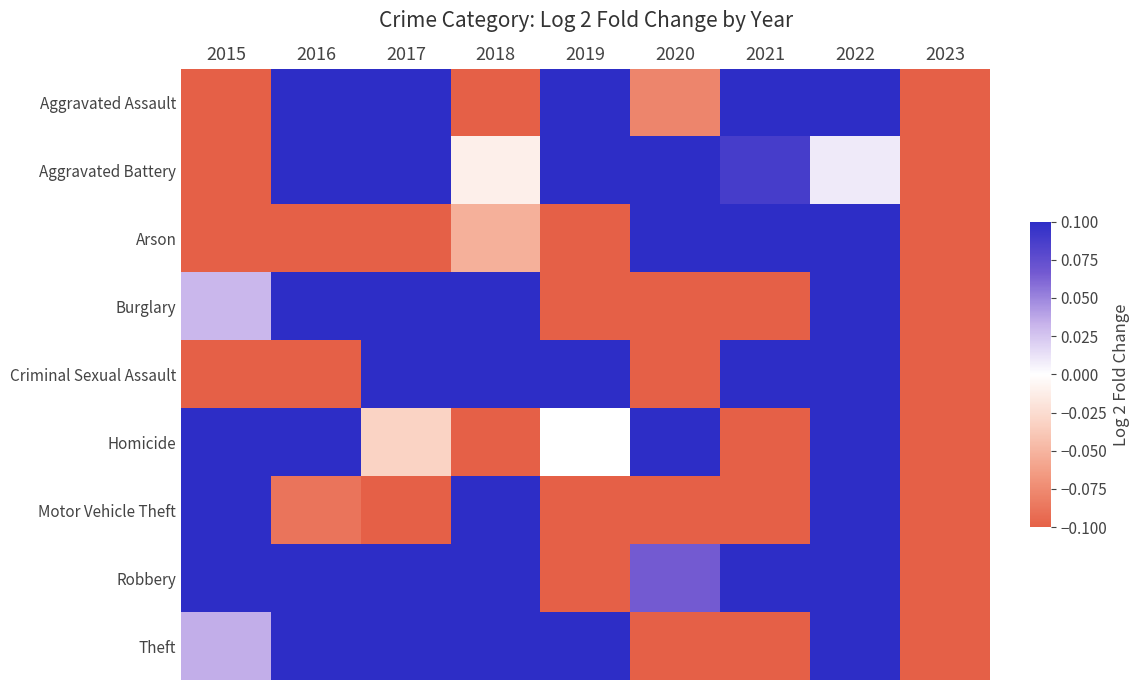

How many series are shown in this chart?

9